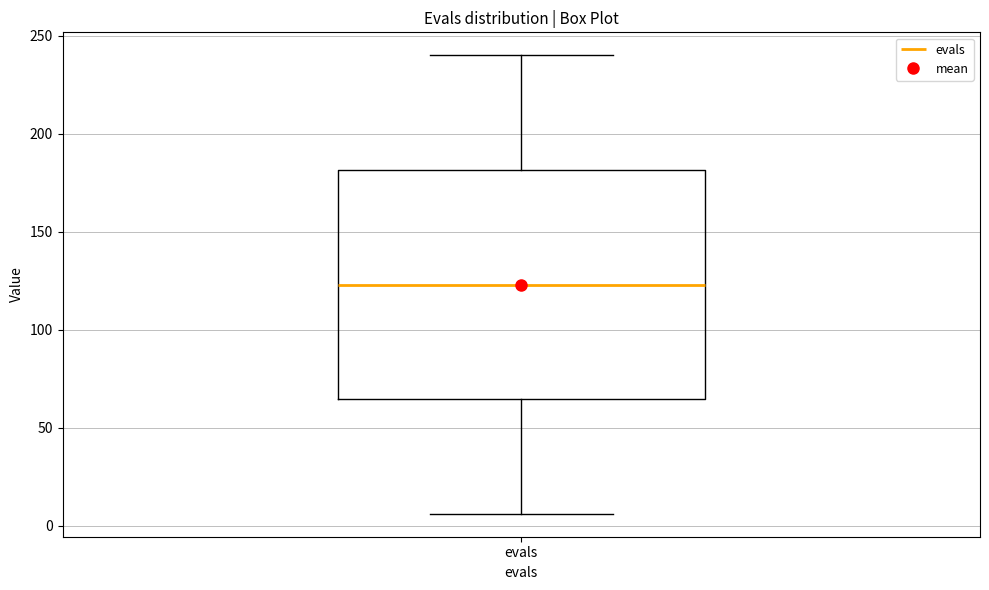

Read this box plot against the y-axis: the position of the median line, the range covered by the box, and the ends of both whiskers. The values are not printed on the chart, so give them approximately, as read against the axis.

median 125, box 65 to 180, whiskers 5 to 240